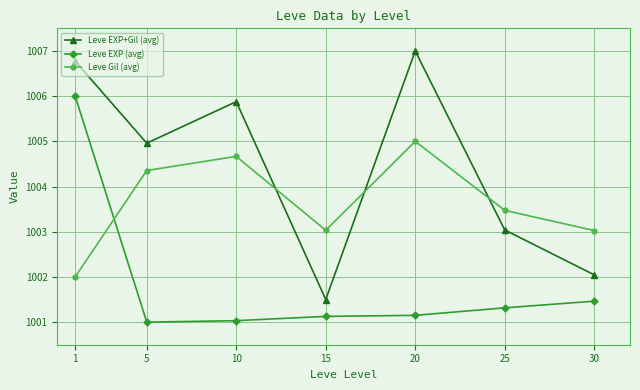

What is the sum of the Leve EXP (avg) values at 5 and 15?

2002.1